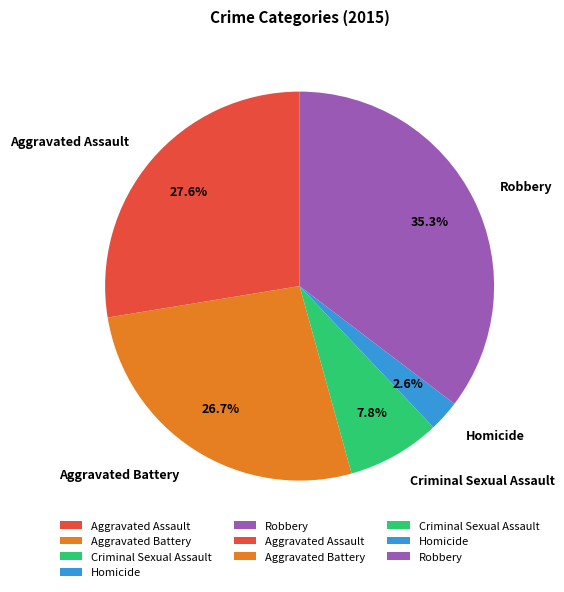

Between Aggravated Battery and Aggravated Assault, which is larger?

Aggravated Assault